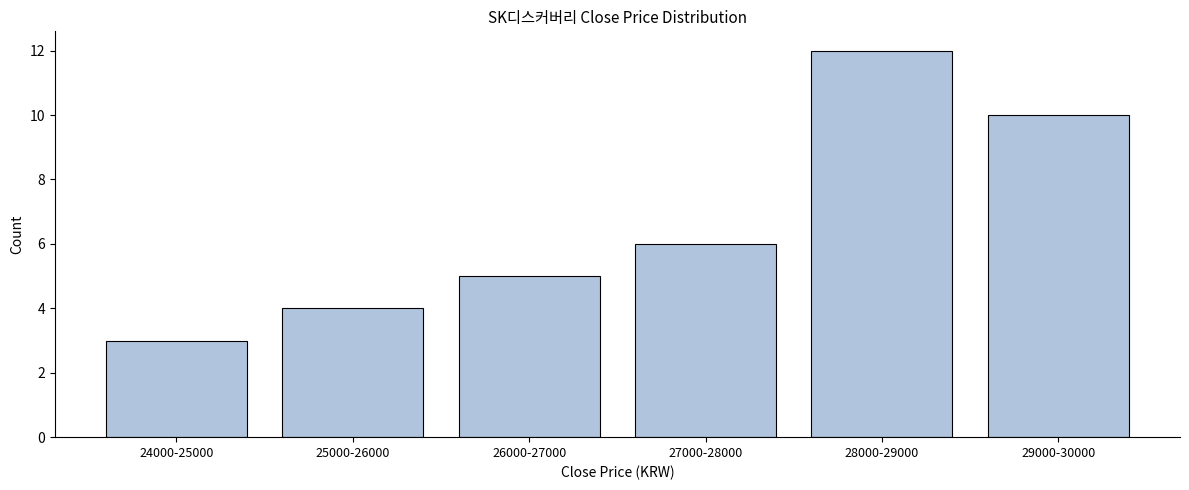

Reading right to left, what are all the values shown in this chart?

29000-30000=10	28000-29000=12	27000-28000=6	26000-27000=5	25000-26000=4	24000-25000=3